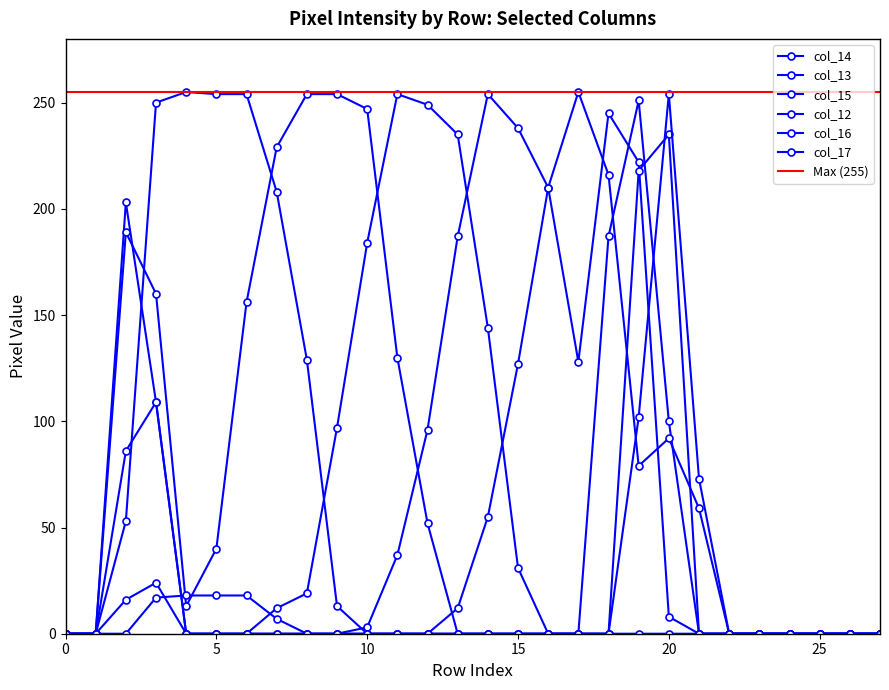

True or false: col_13 has more than 1 interior local peaks.

True